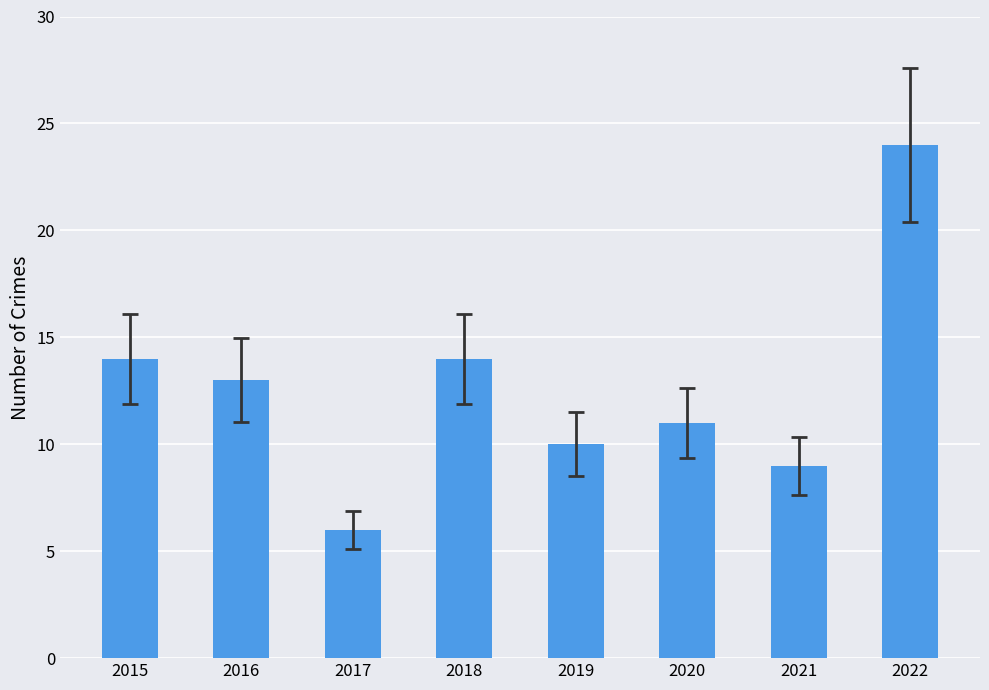

What is the change in value from 2019 to 2022?

+14